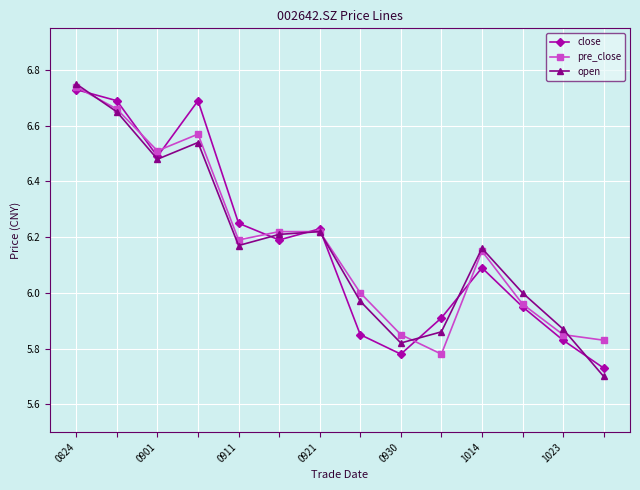

In open, how many points are higher than both neighbors (excluding endpoints)?

3